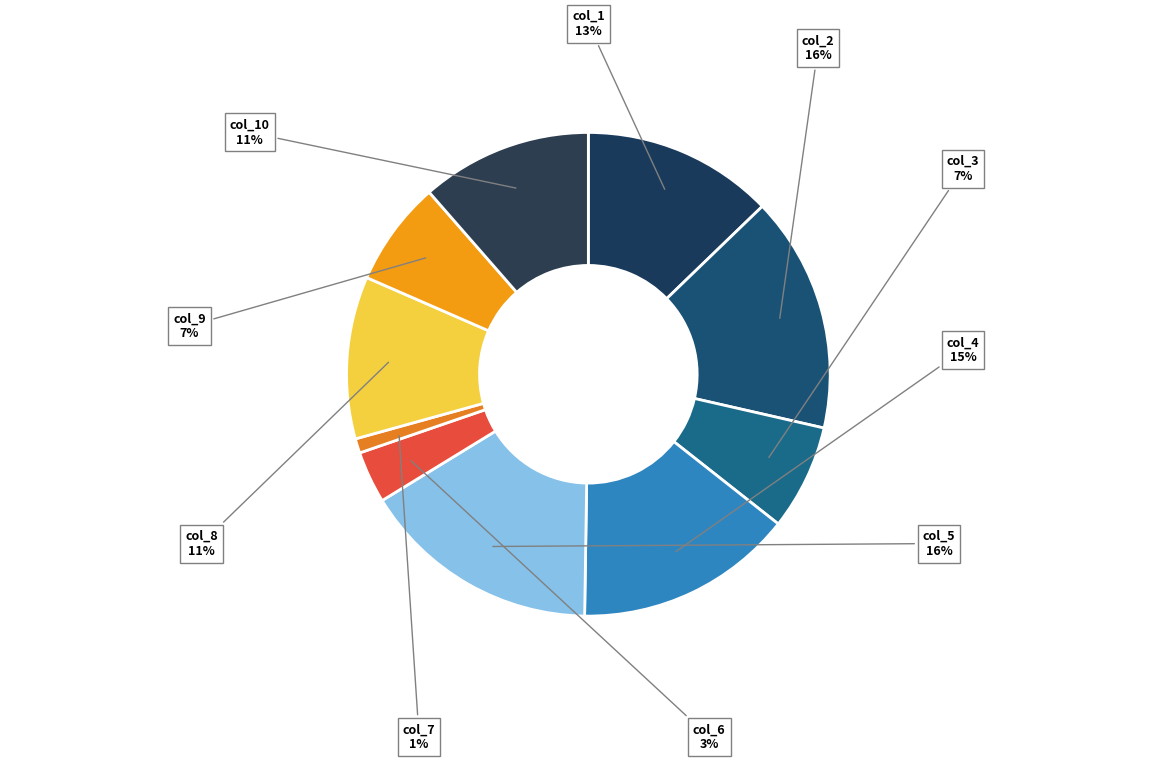

Count the number of slices in the pie.

10